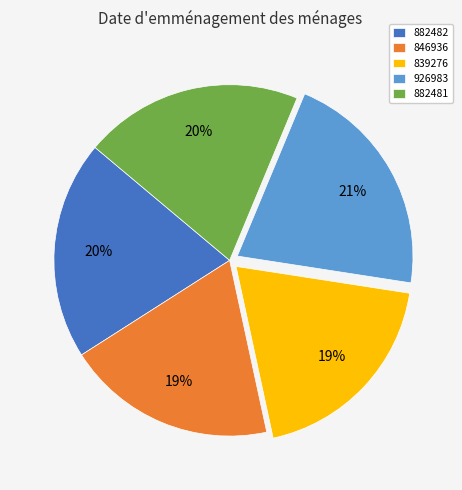

Is it true that 839276 is 9% of the pie?

False